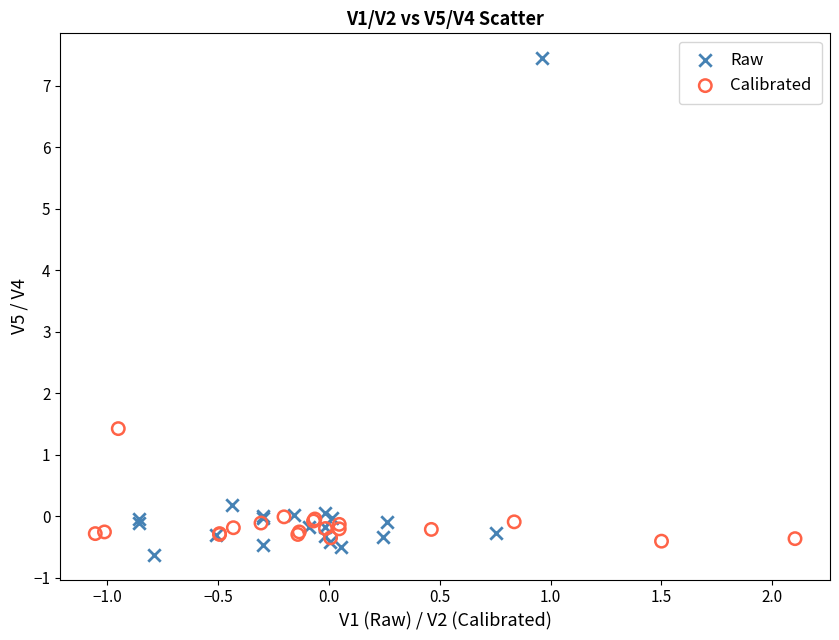

Which series reaches the minimum Y coordinate?

Raw